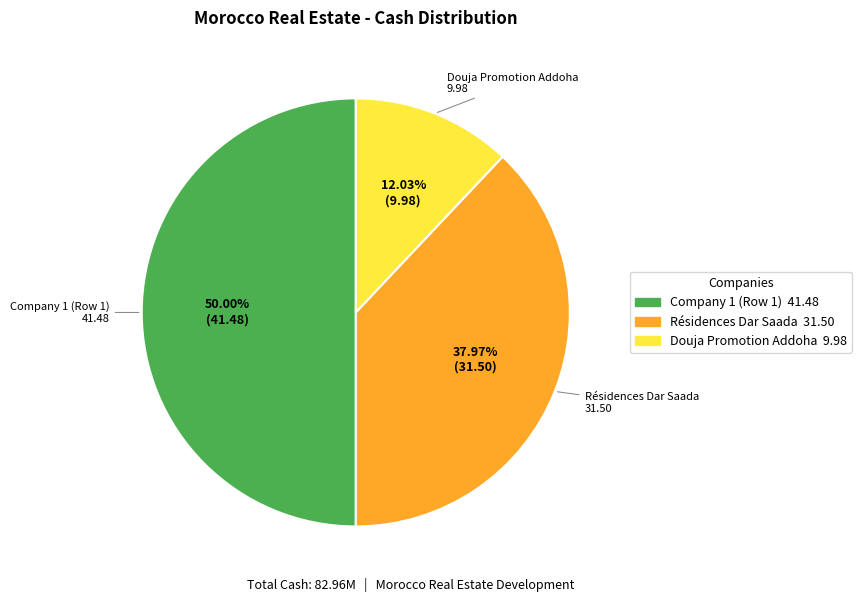

Is there any slice that represents more than half of the pie?

No